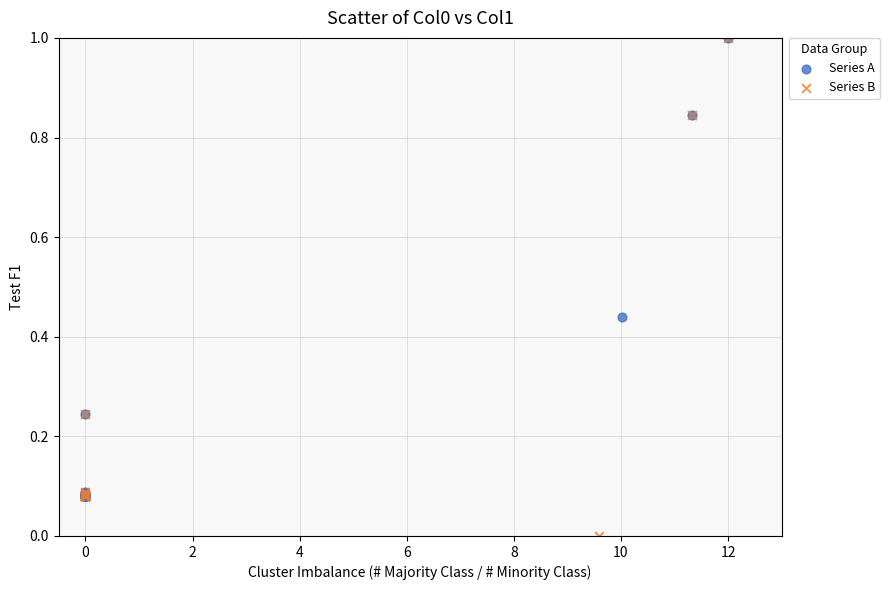

Which series has the largest Y range (max minus min)?

Series B